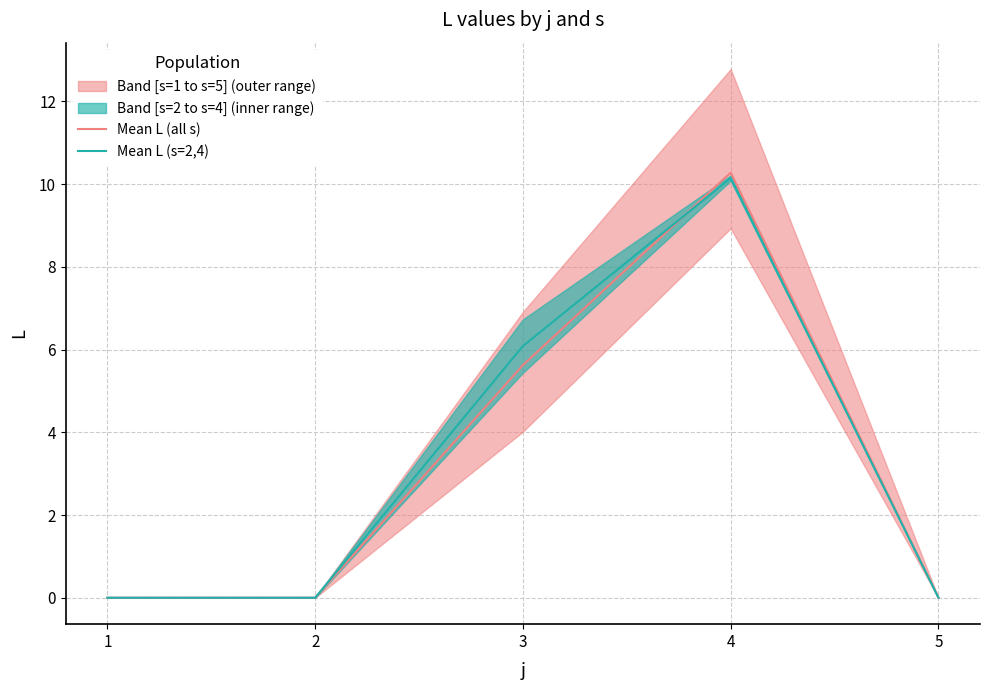

List the series in order of their peak value, highest first.

Mean L (all s), Mean L (s=2,4)